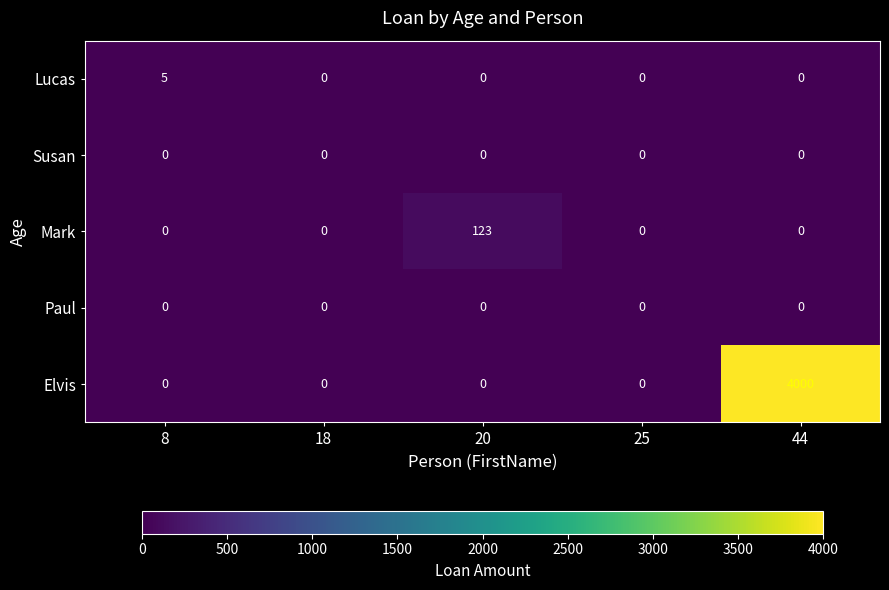

At which category is the sum across all series the highest?

44